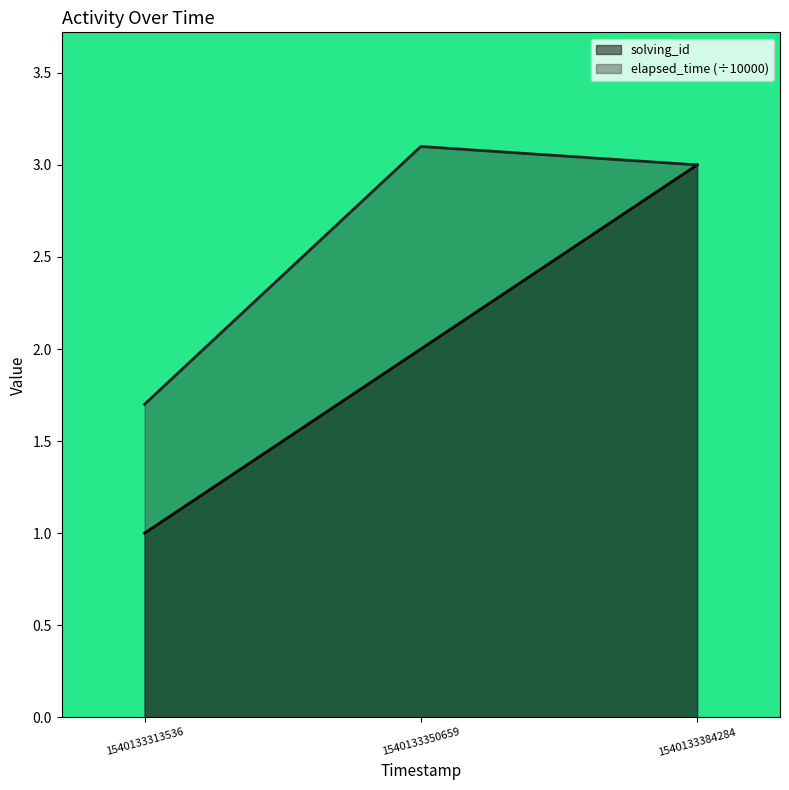

At which category does the chart reach its peak across all series?

1540133350659